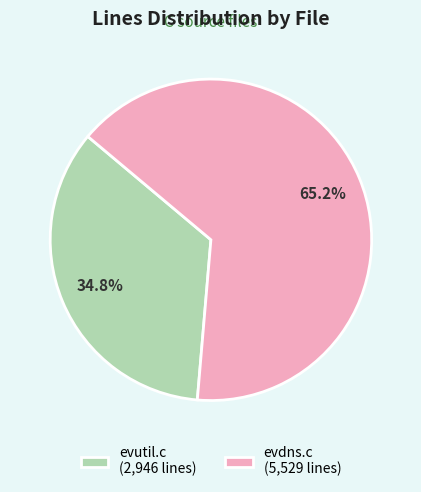

What is the ratio of the value at evutil.c to the value at evdns.c?

0.5